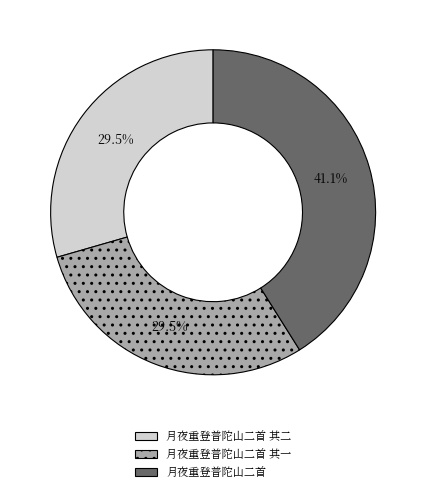

To the nearest percent, what is the difference between the 月夜重登普陀山二首 and 月夜重登普陀山二首 其二 slice percentages?

12%